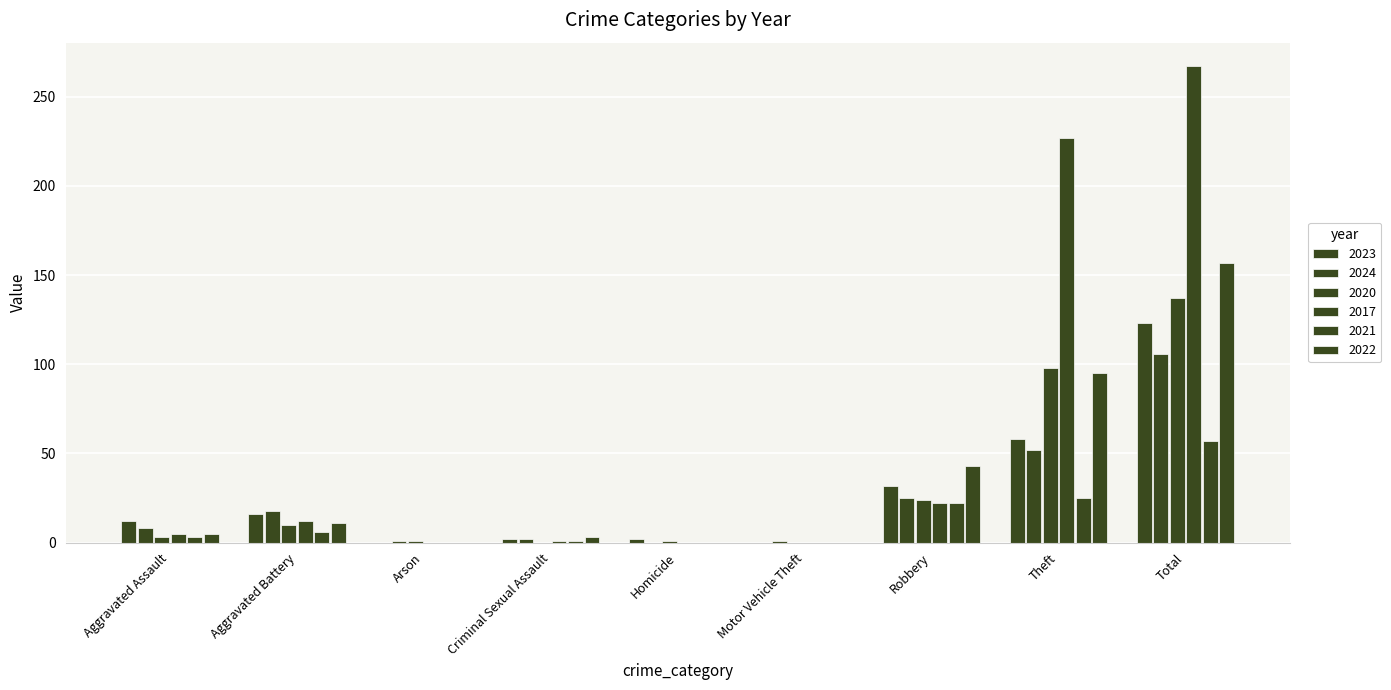

Which category has the highest value across all series?

Total